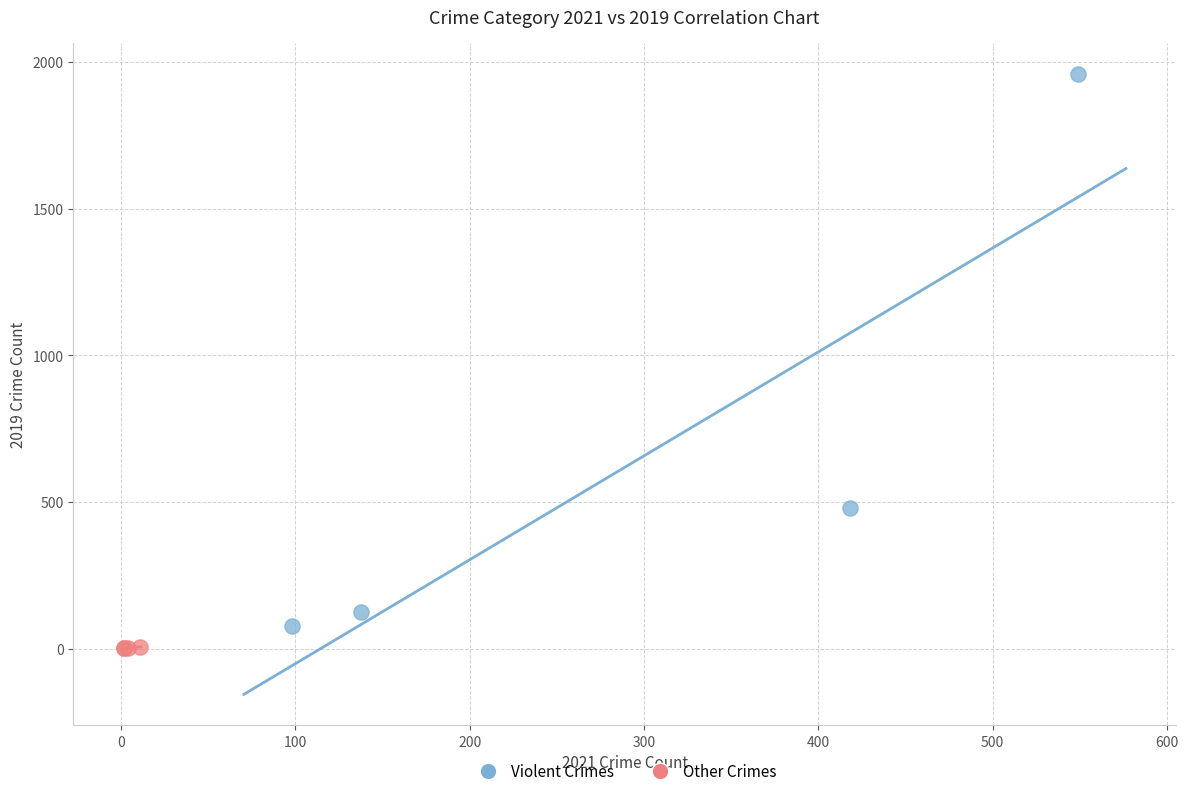

What are all the series names shown in the legend?

Violent Crimes, Other Crimes